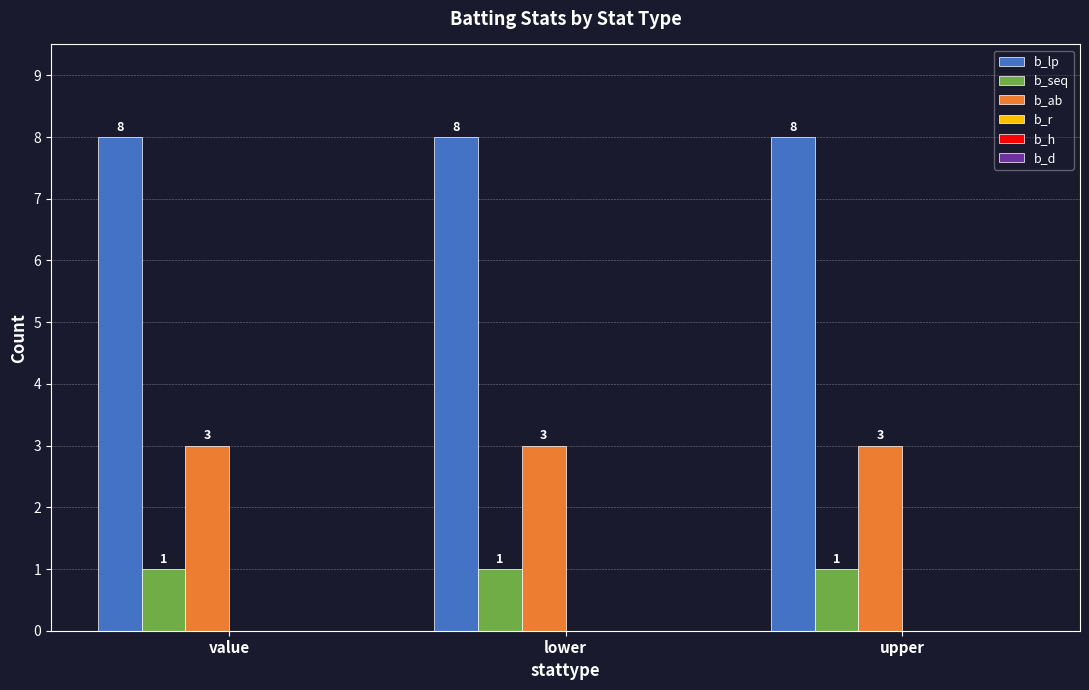

What position from the right is upper?

1